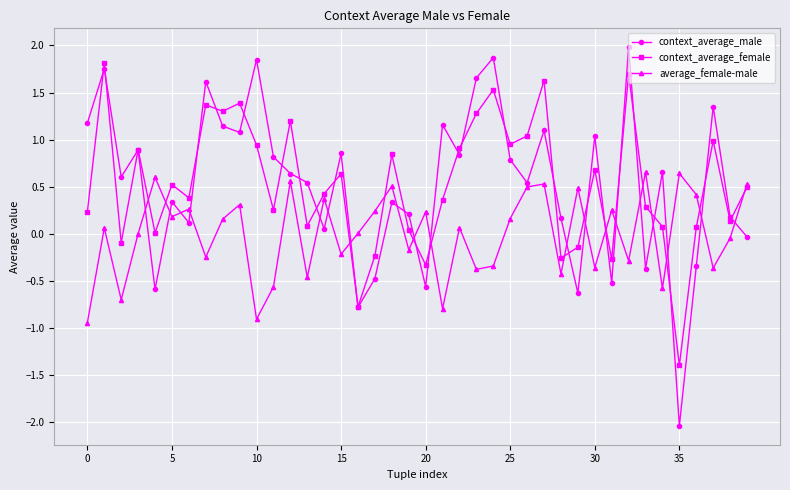

How many interior local peaks does the context_average_female series have?

13